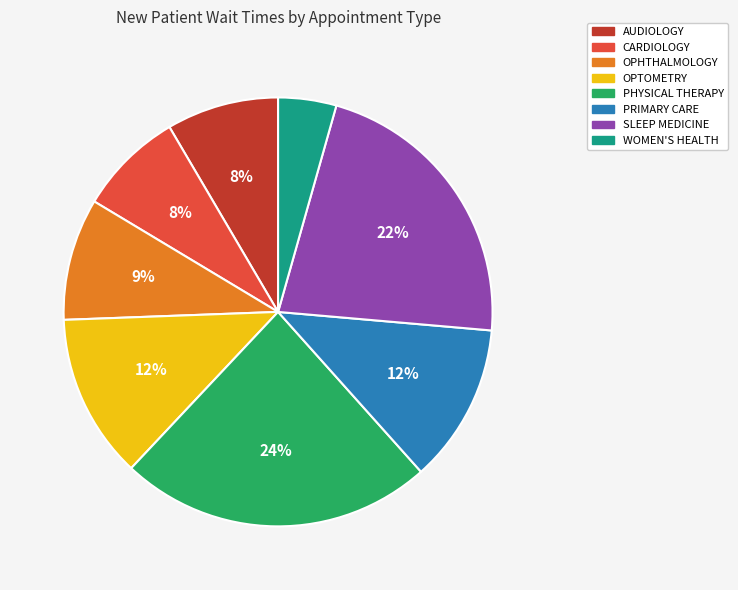

To the nearest percent, what portion does SLEEP MEDICINE represent?

22%